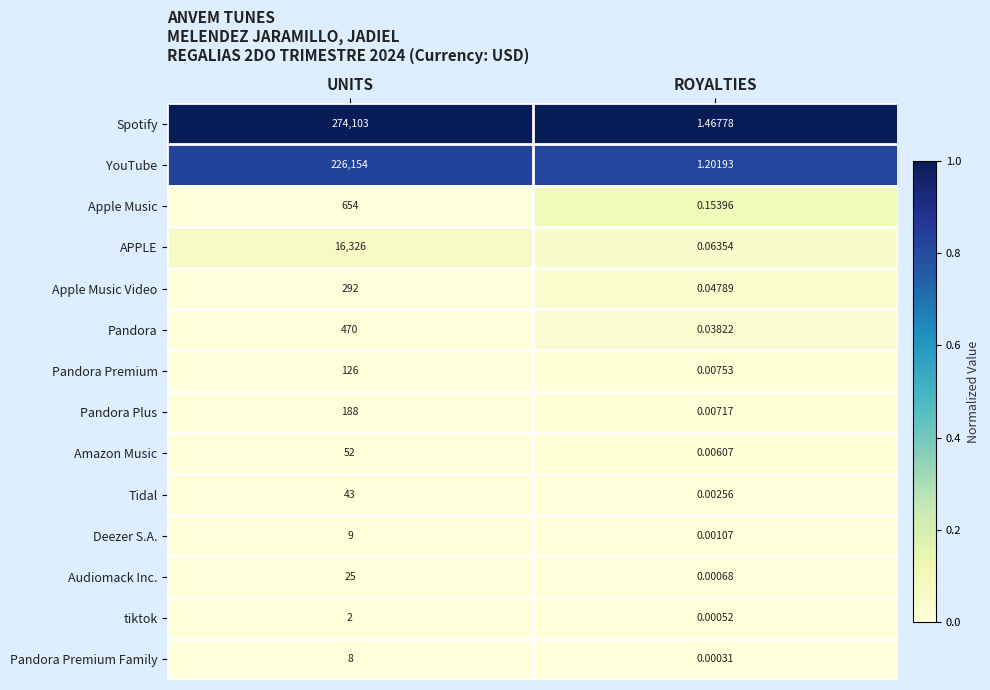

Which category has the lowest value in the Apple Music Video series?

ROYALTIES